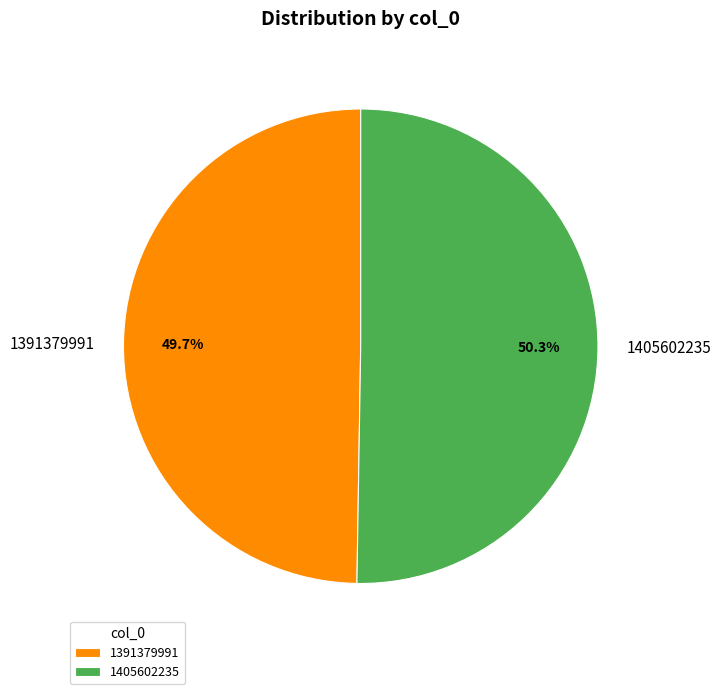

How much of the chart is everything except 1391379991?

50.3%